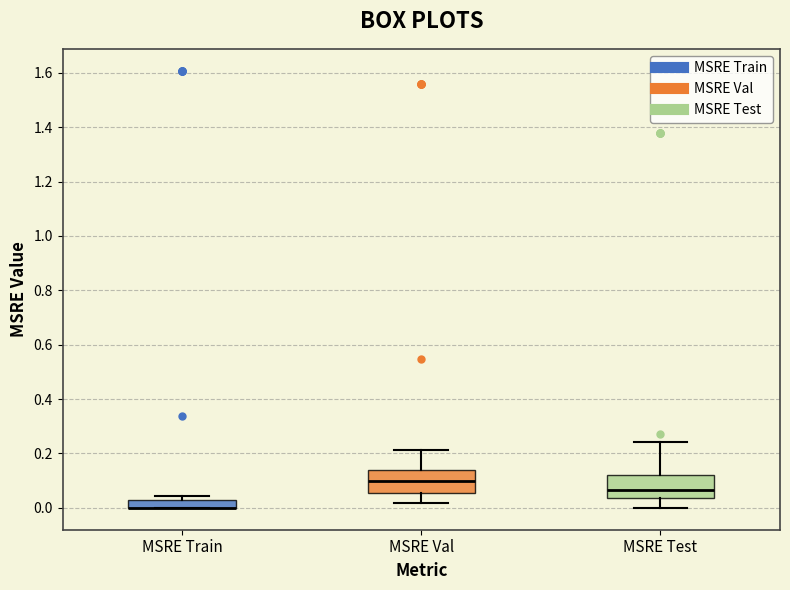

Where is the upper edge of the box for MSRE Test on the y-axis? The values are not printed on the chart, so give them approximately, as read against the axis.

0.12